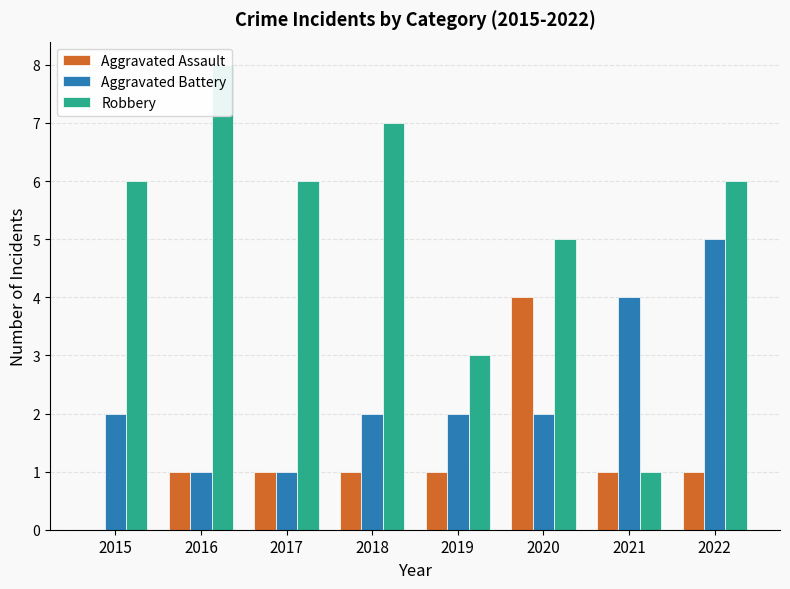

Where does the Robbery series first go above 6?

2016